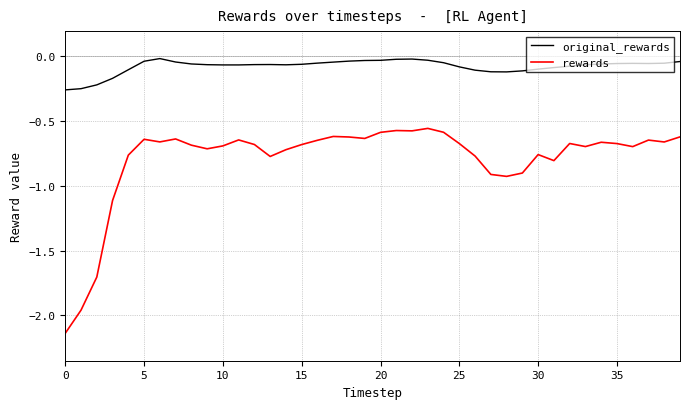

Which series has the widest spread of values?

rewards